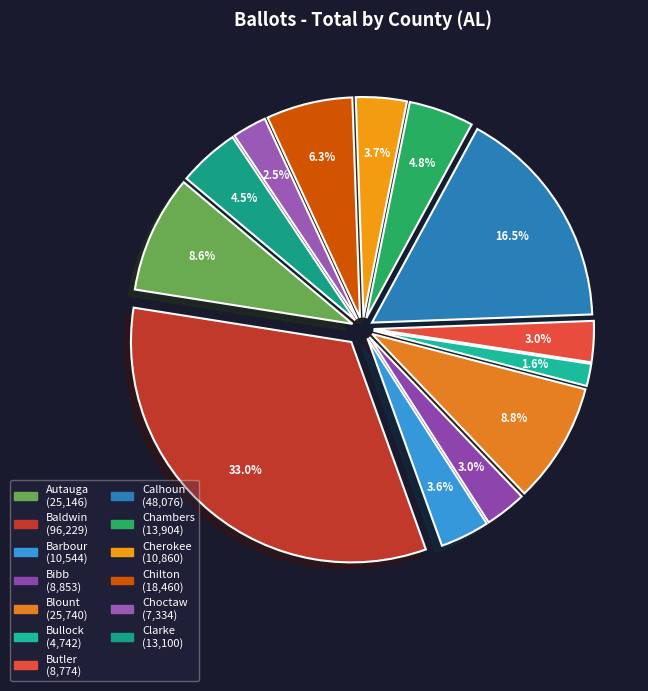

How many segments does this pie chart have?

13